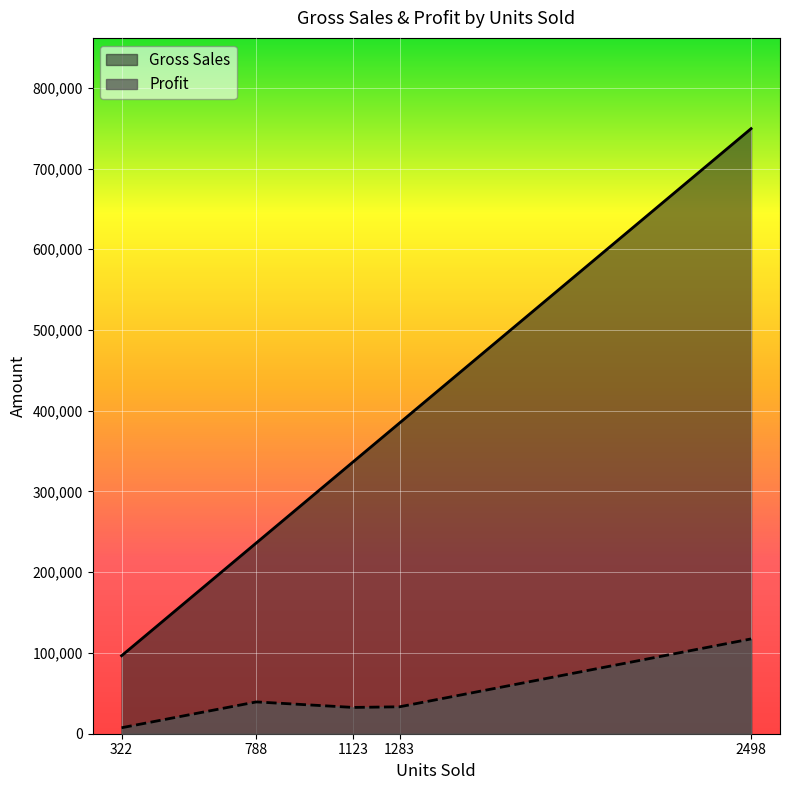

Which series changed the most between 1283 and 2498?

Gross Sales